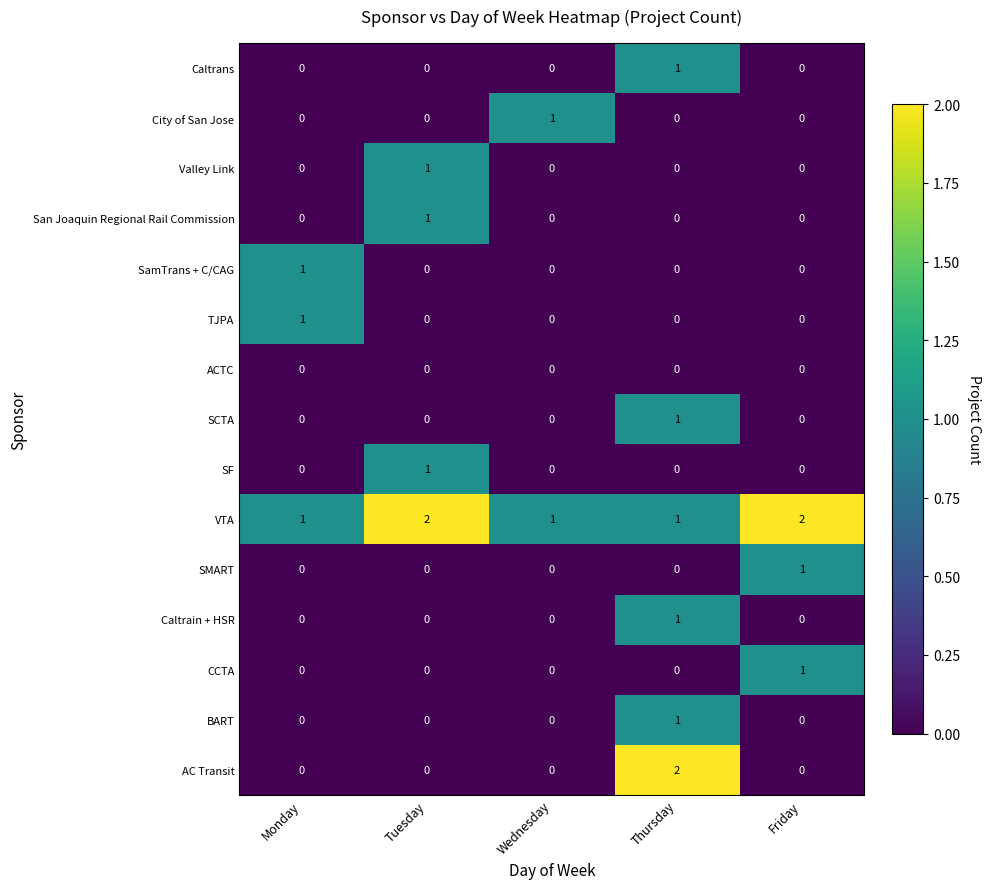

Count the number of data series in this chart.

15